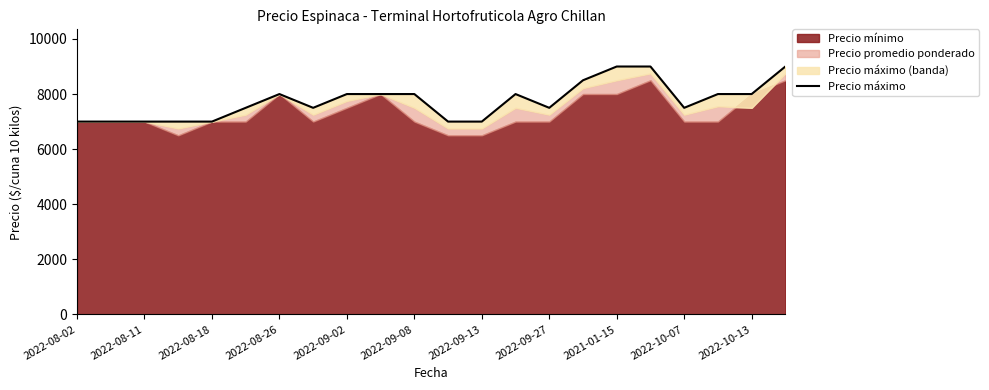

What is the maximum value shown in the chart?

9000